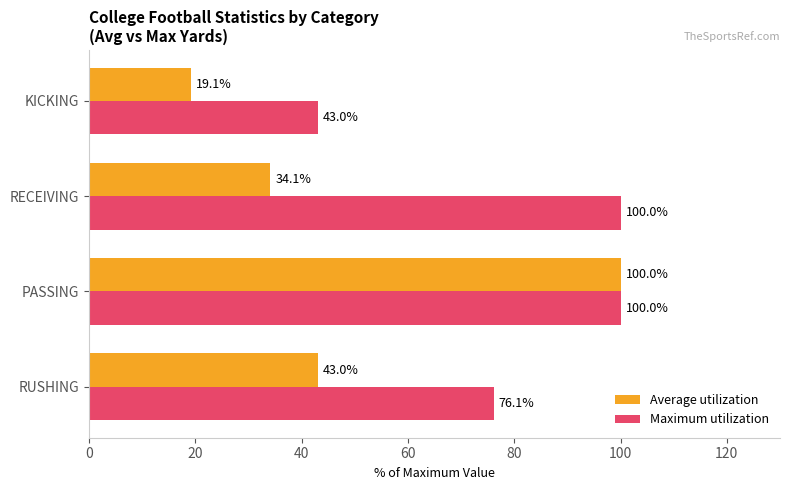

What is the greatest value displayed?

100.0